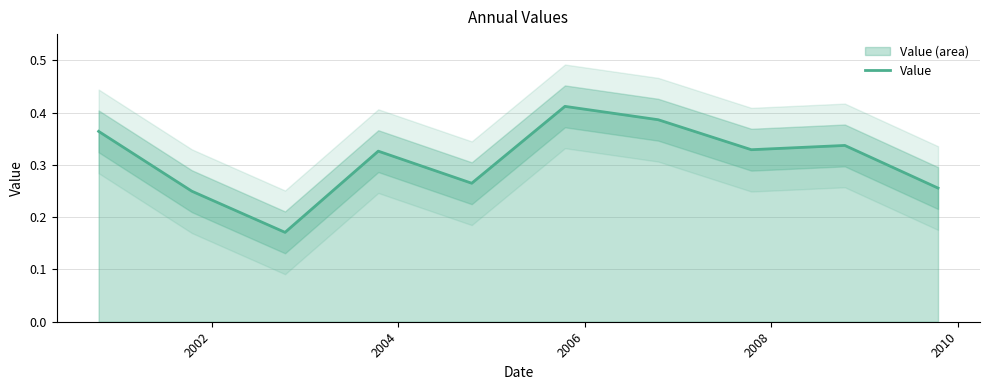

What is the minimum value shown in the chart?

0.2